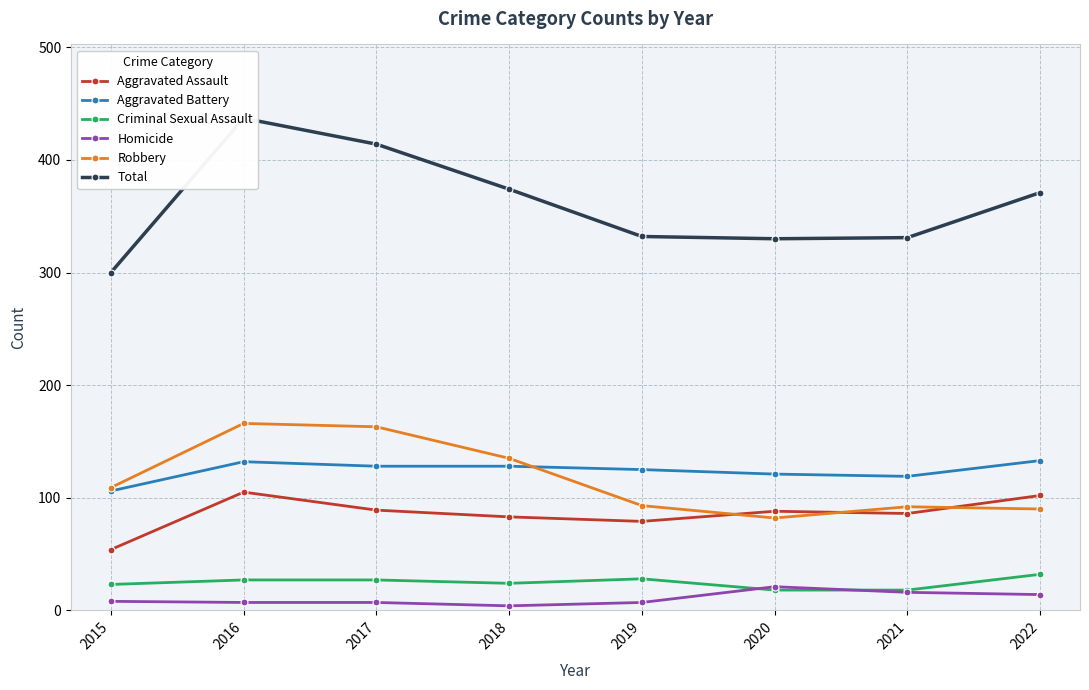

Which label corresponds to the largest value in the chart?

2016